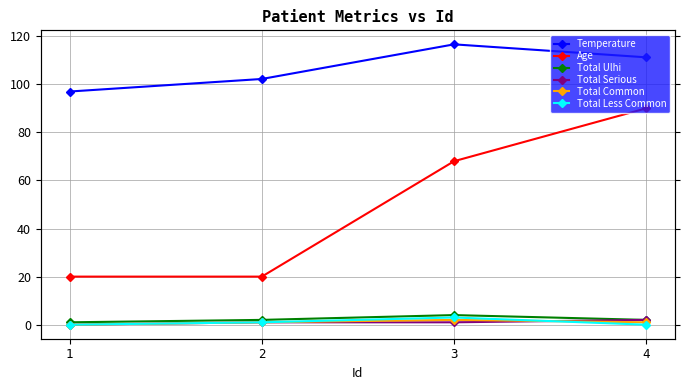

True or false: Total Common has more than 1 points higher than both neighbors.

False